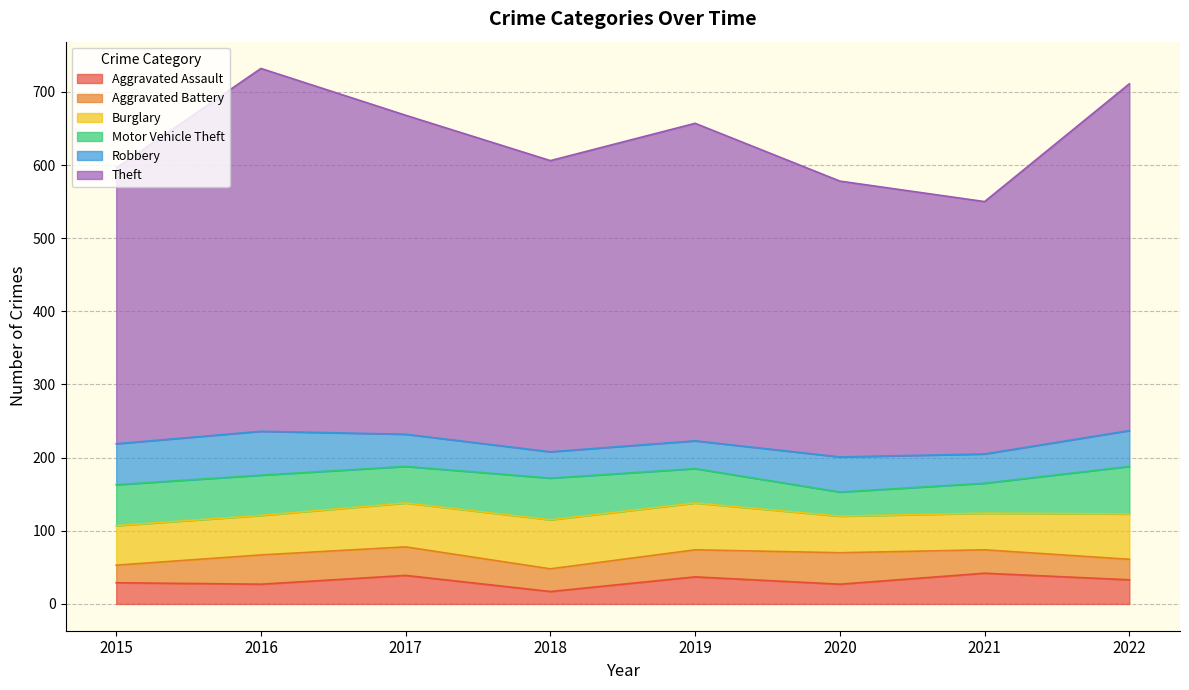

Where do Aggravated Battery and Motor Vehicle Theft first cross each other?

2019 and 2020